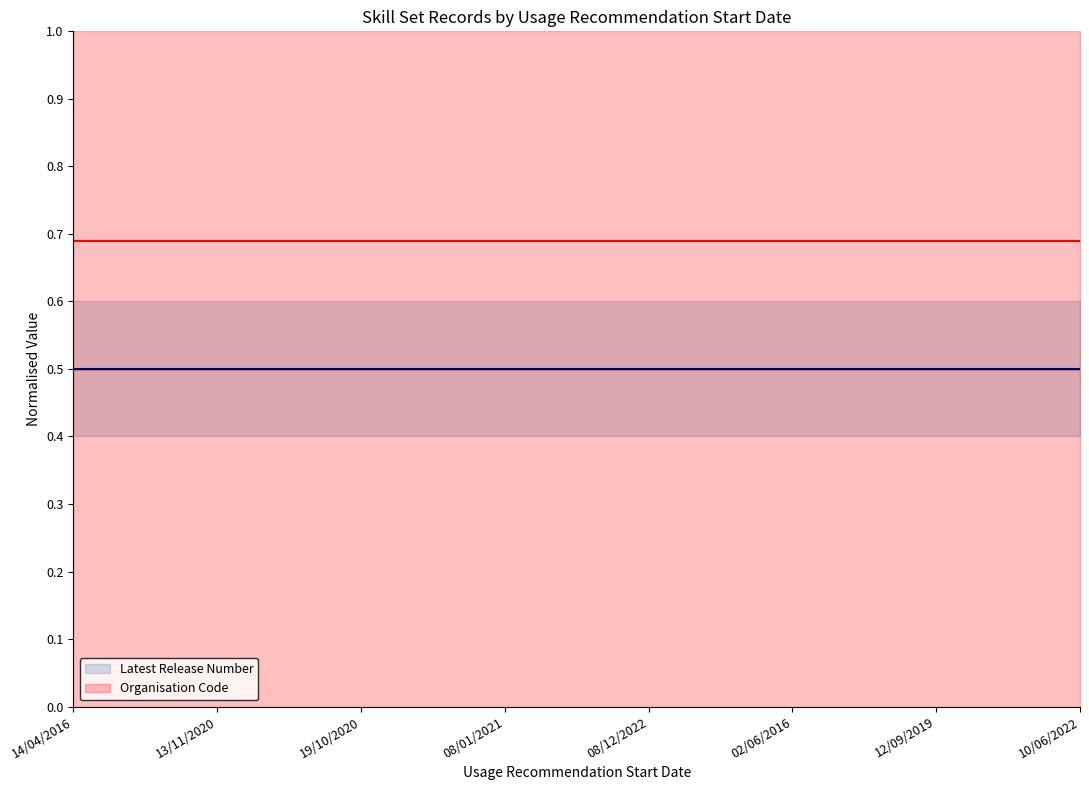

Which has a higher value, 08/01/2021 or 02/06/2016?

08/01/2021